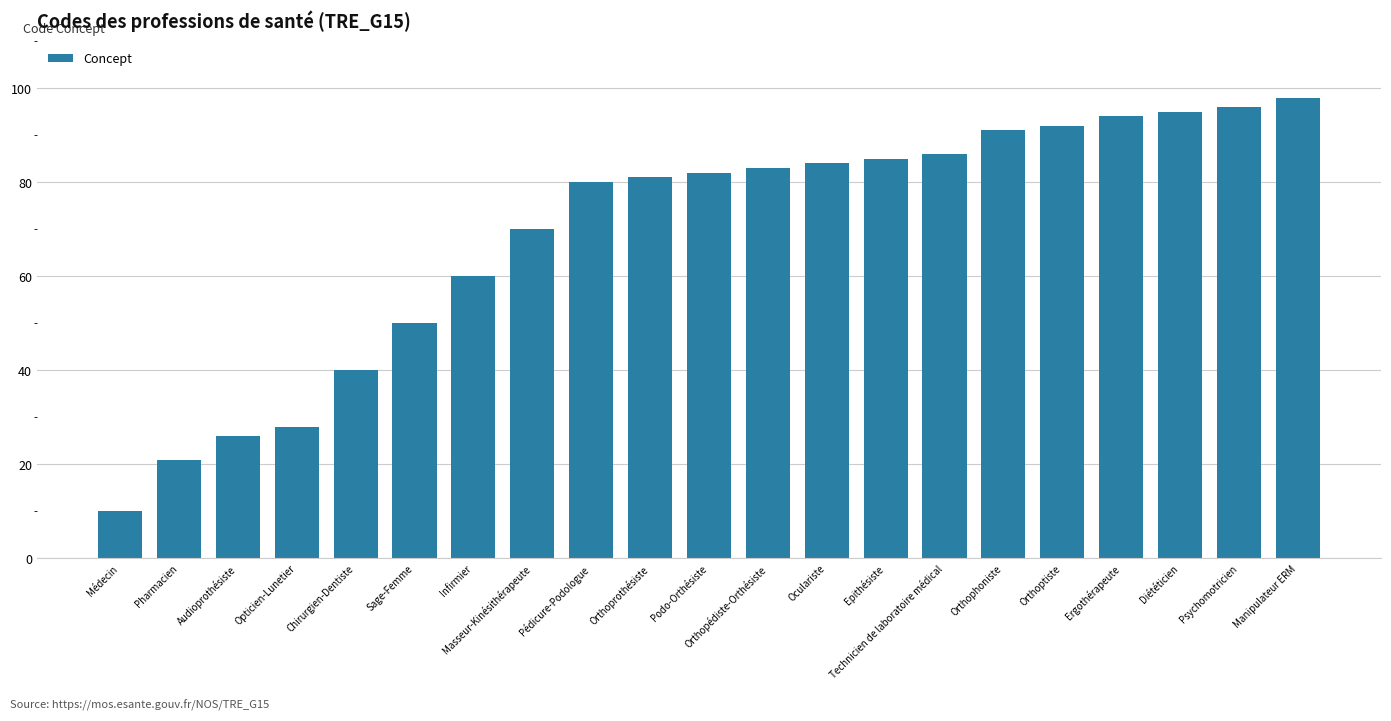

Which has a higher value, Orthophoniste or Masseur-Kinésithérapeute?

Orthophoniste